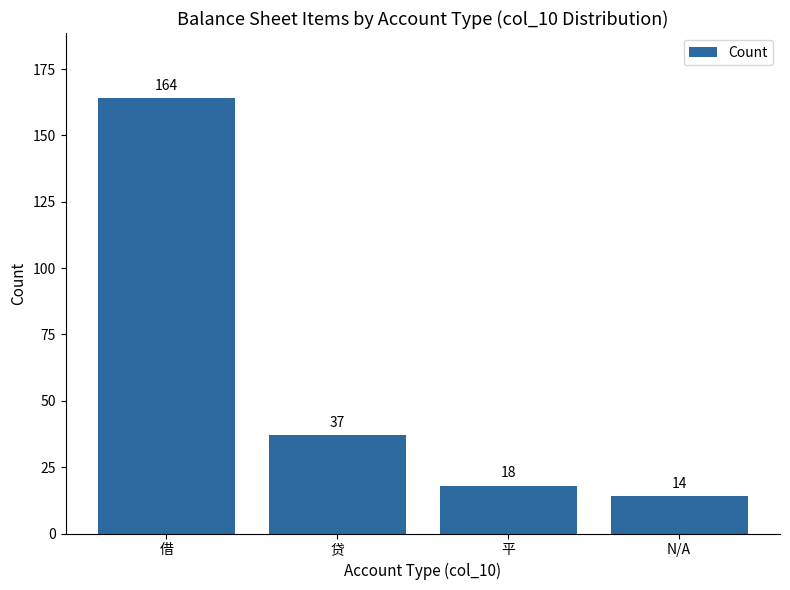

What is the label of the 2nd bar from the right?

平